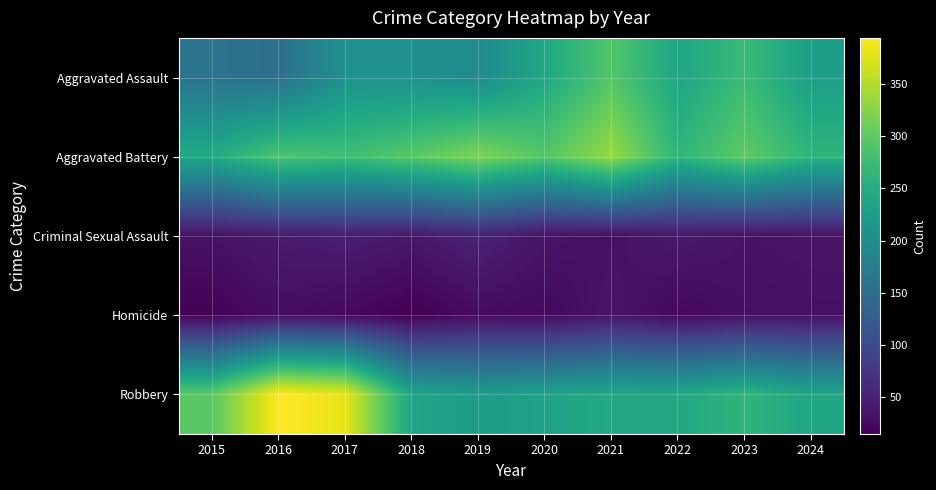

Reading right to left, list all the values displayed in this chart.

Aggravated Assault: 2024=228	2023=273	2022=239	2021=292	2020=242	2019=197	2018=206	2017=207	2016=154	2015=160
Aggravated Battery: 2024=262	2023=301	2022=263	2021=336	2020=293	2019=321	2018=296	2017=277	2016=288	2015=246
Criminal Sexual Assault: 2024=36	2023=34	2022=42	2021=32	2020=36	2019=51	2018=40	2017=47	2016=43	2015=34
Homicide: 2024=32	2023=31	2022=23	2021=37	2020=24	2019=27	2018=15	2017=24	2016=29	2015=17
Robbery: 2024=238	2023=262	2022=243	2021=244	2020=233	2019=224	2018=237	2017=381	2016=394	2015=297